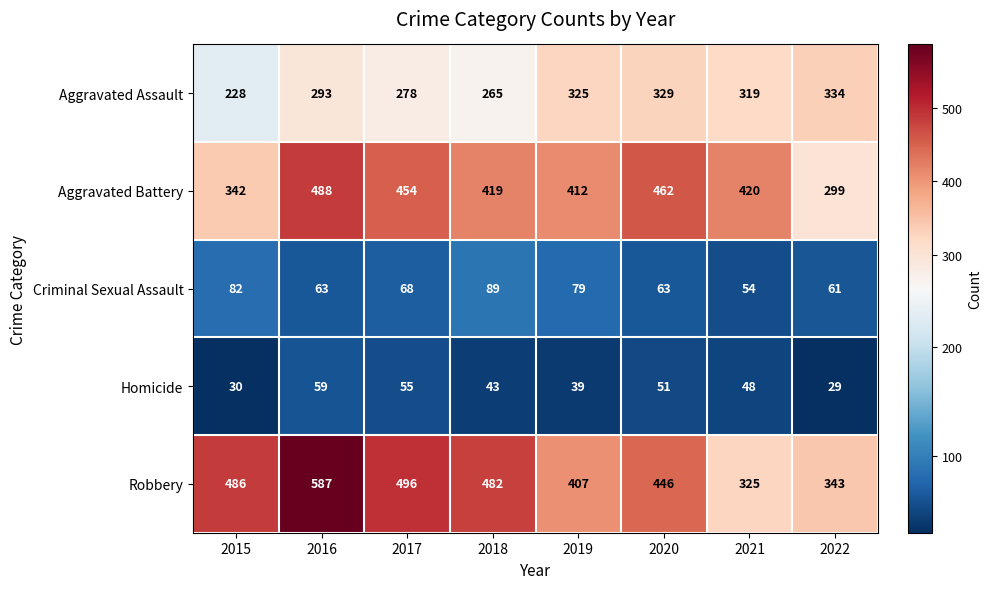

At which category does the chart reach its peak across all series?

2016